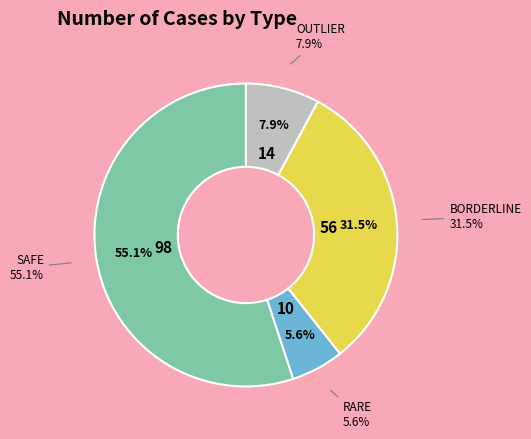

Approximately how many times larger is the value at SAFE compared to RARE?

9.8